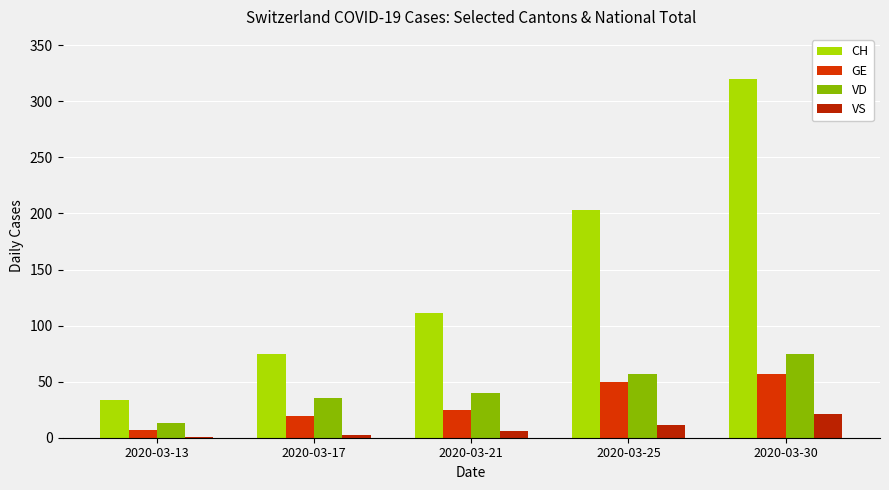

Which series has the largest total across all categories?

CH